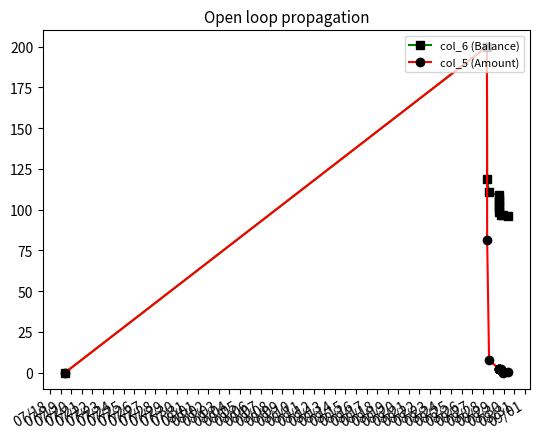

At how many categories does at least one series exceed 57?

12